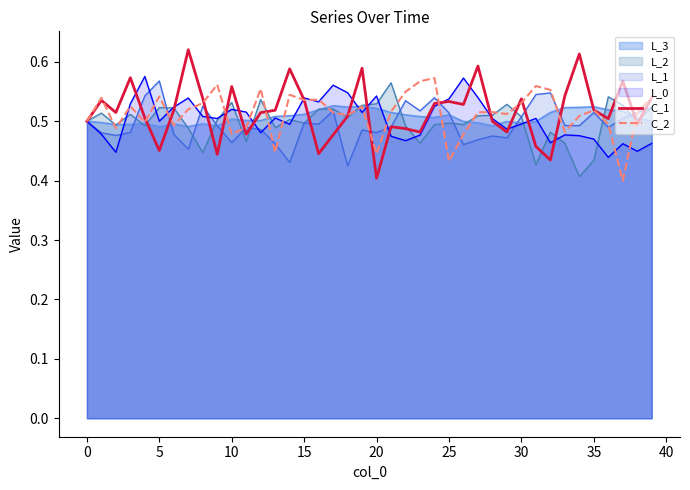

At which label is C_1 closest to 0?

20